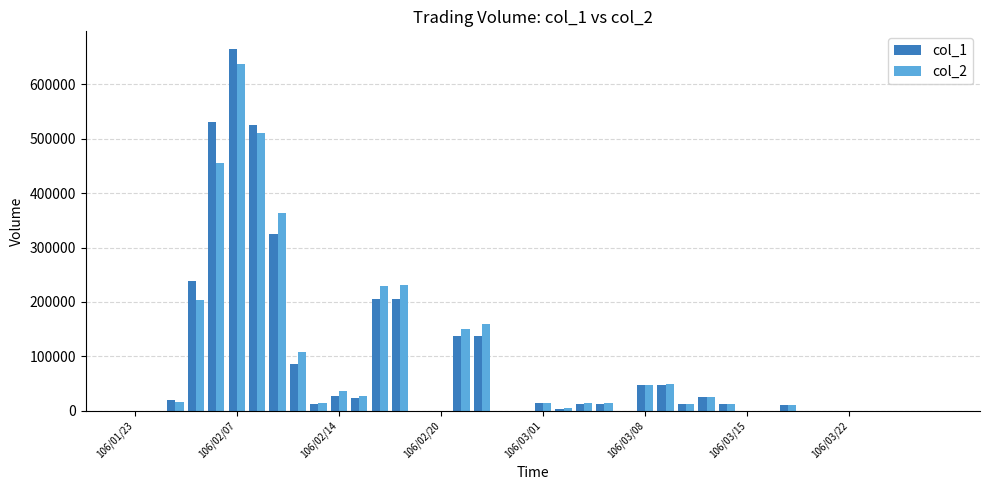

Count the number of categories in the chart.

40